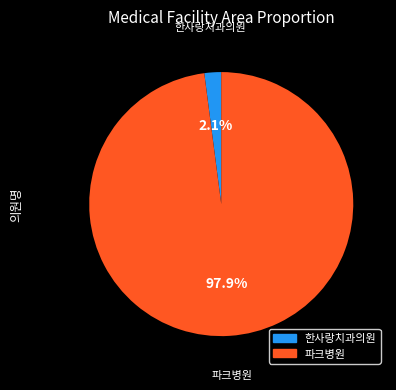

Is there a majority slice in this chart?

Yes